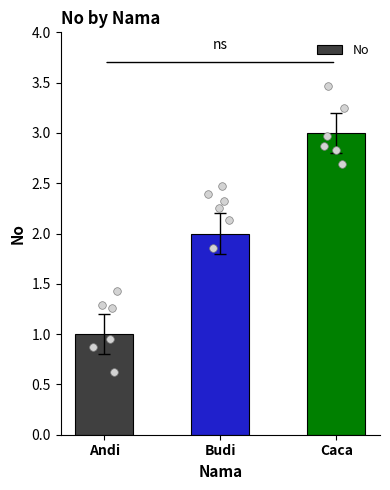

Between Budi and Caca, which is larger?

Caca